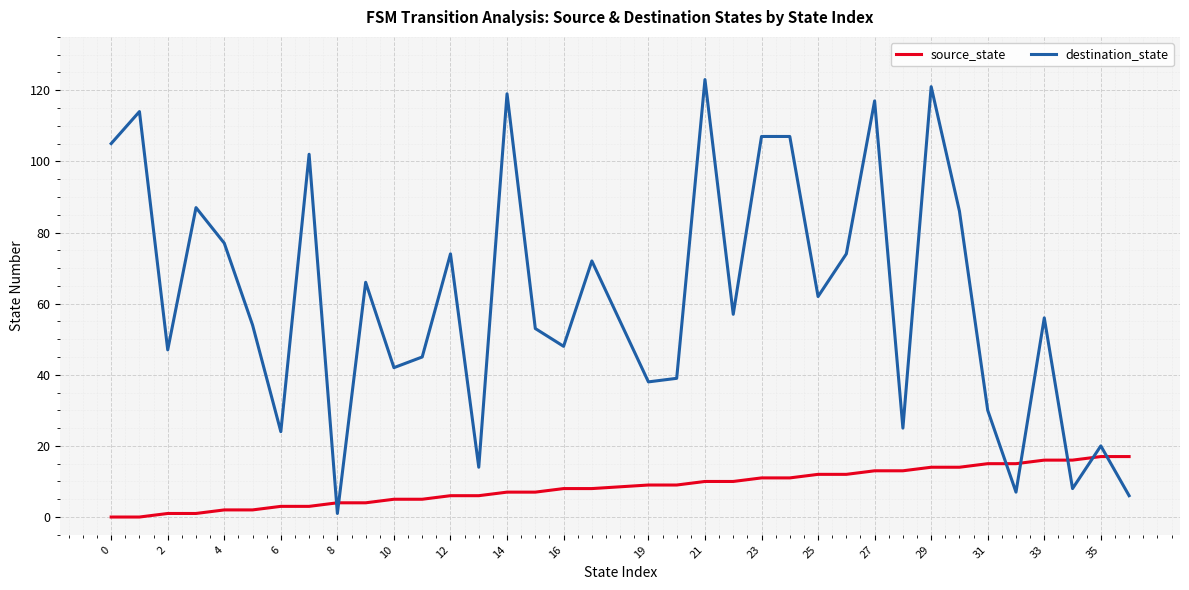

At how many categories does at least one series exceed 115?

4